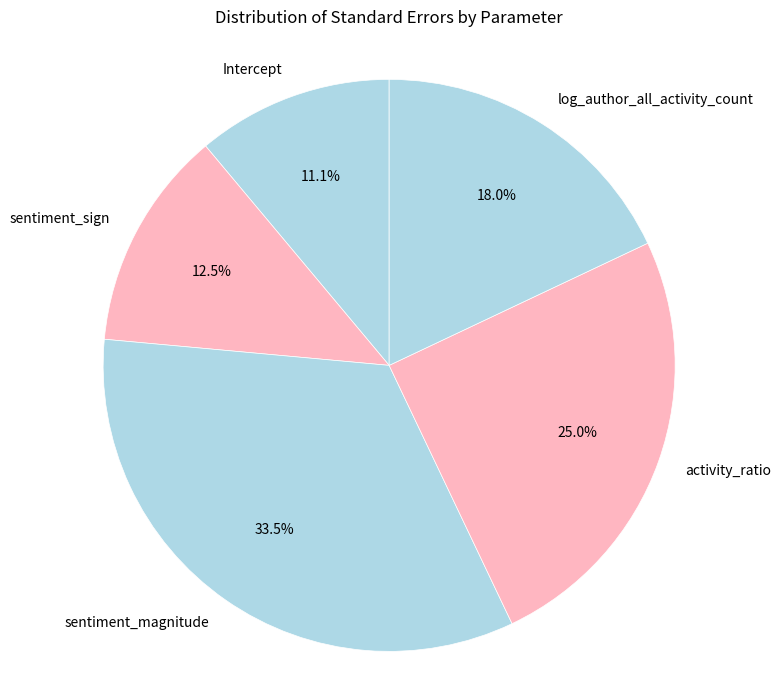

Does any single category account for the majority?

No